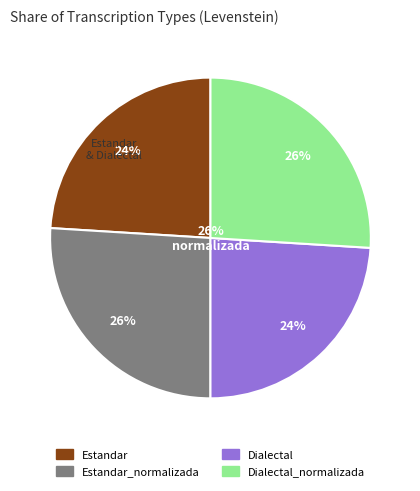

What percentage is the Estandar_normalizada slice, to the nearest percent?

26%